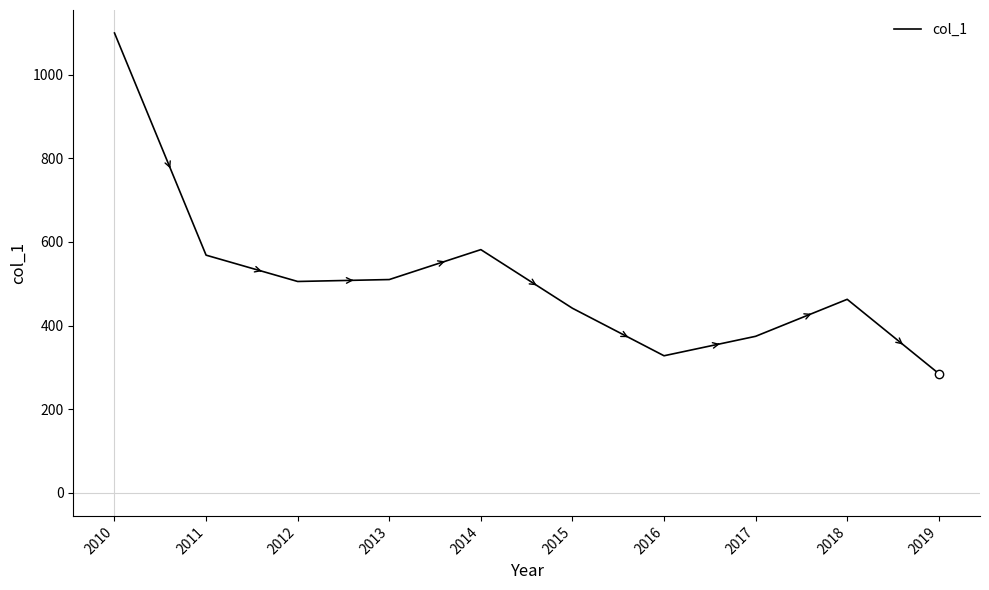

Count the number of values greater than 505.

5